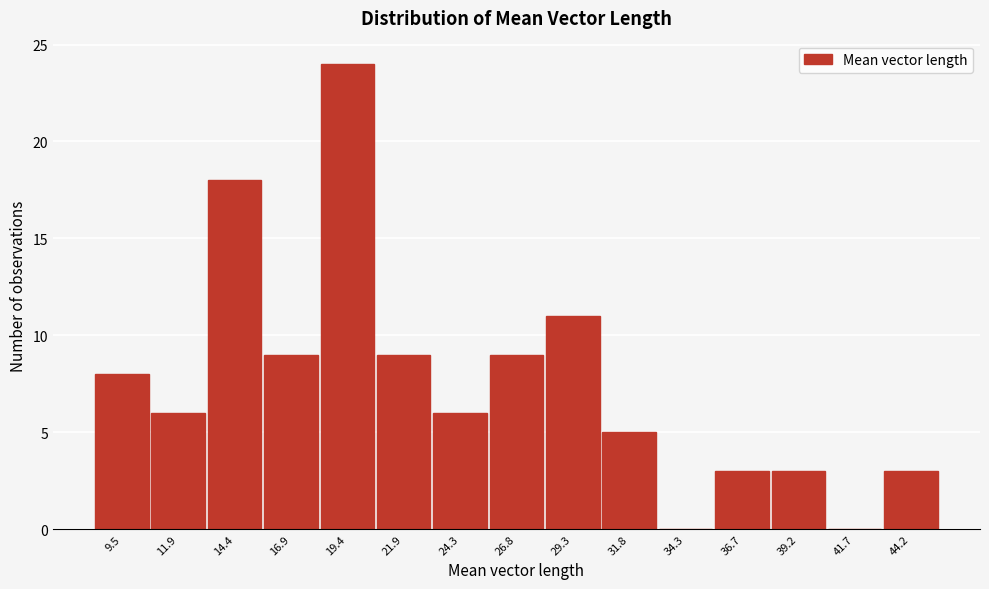

Reading left to right, transcribe all the data shown in this chart.

9.5=8	11.9=6	14.4=18	16.9=9	19.4=24	21.9=9	24.3=6	26.8=9	29.3=11	31.8=5	34.3=0	36.7=3	39.2=3	41.7=0	44.2=3